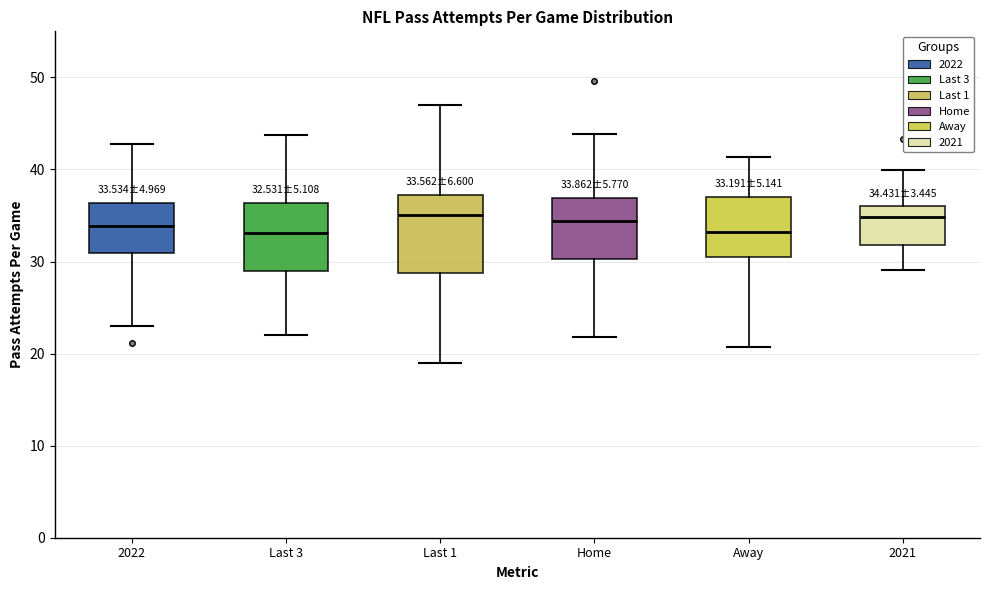

Which box is the tallest, from its lower edge to its upper edge?

Last 1